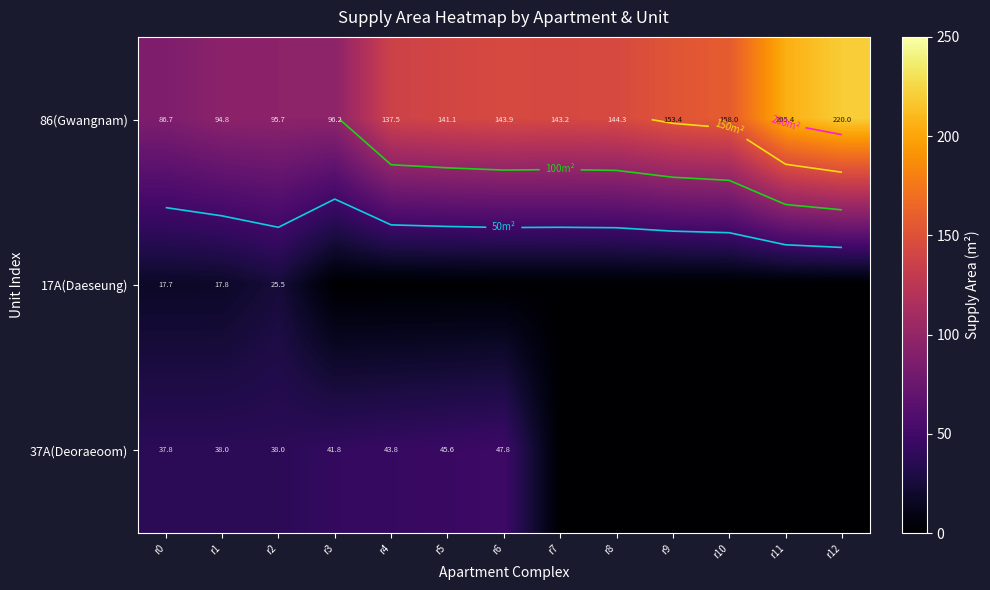

What is the sum of all 86(Gwangnam) values?

1820.2